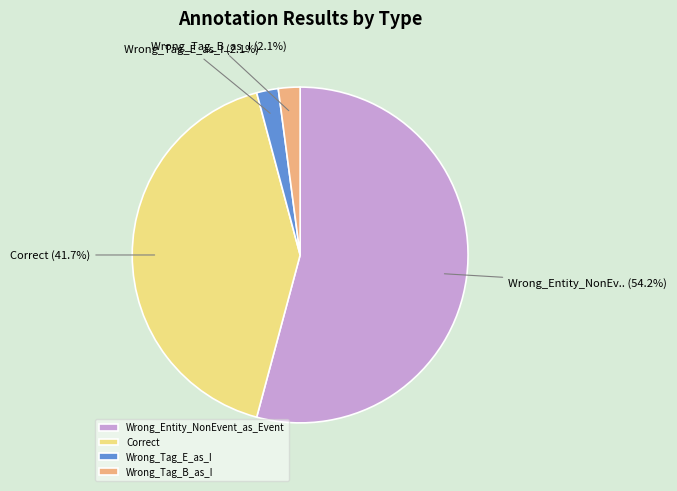

What is the largest slice in the pie chart?

Wrong_Entity_NonEvent_as_Event